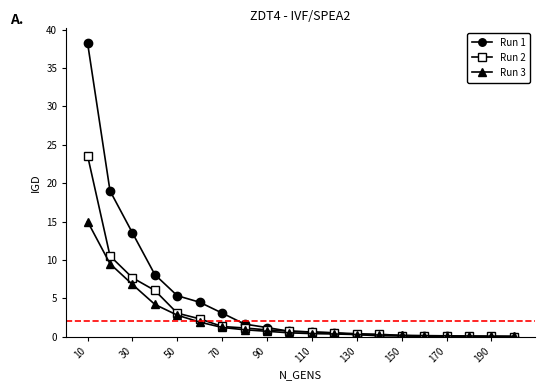

Which series has the largest range (max minus min)?

Run 1